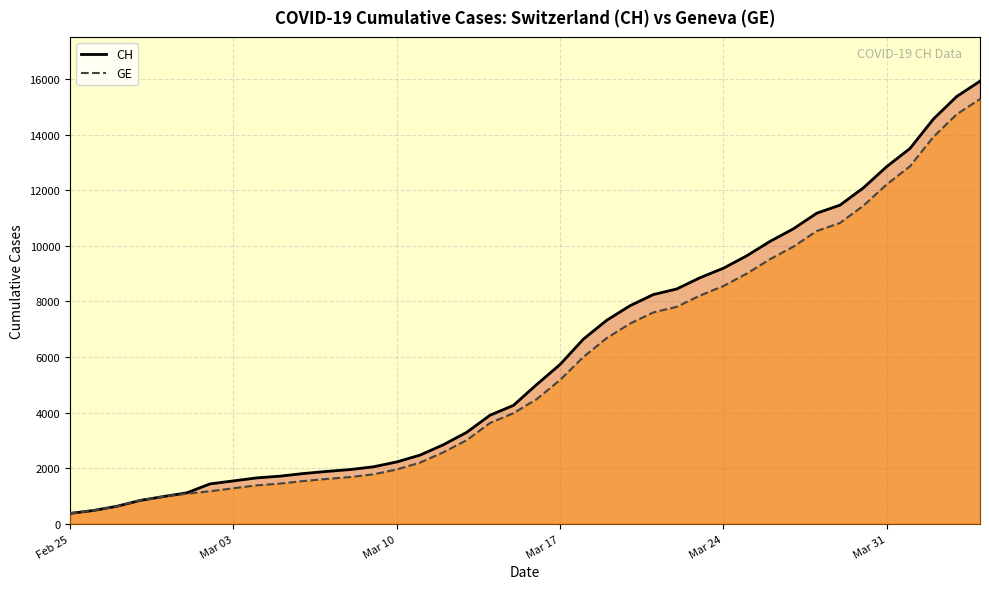

The value of CH (line) at 37 is 24095. True or false?

False